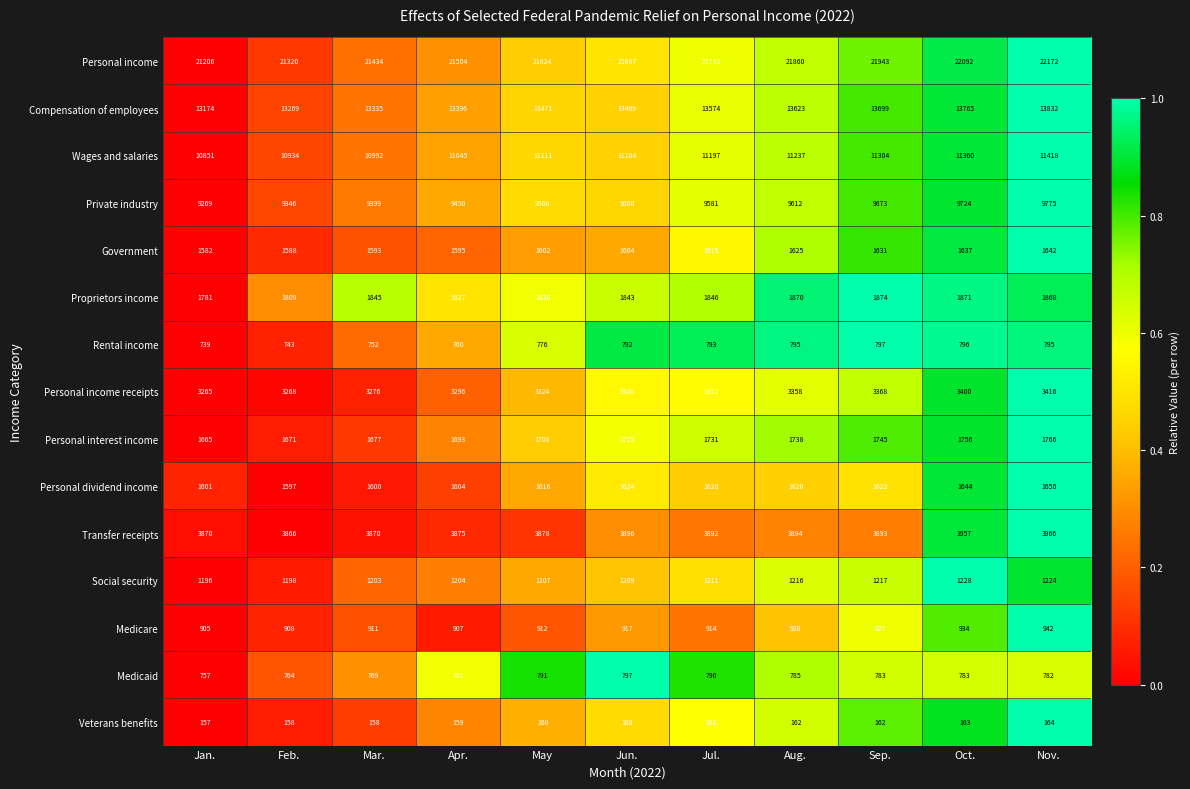

Which series has the widest spread of values?

Personal income